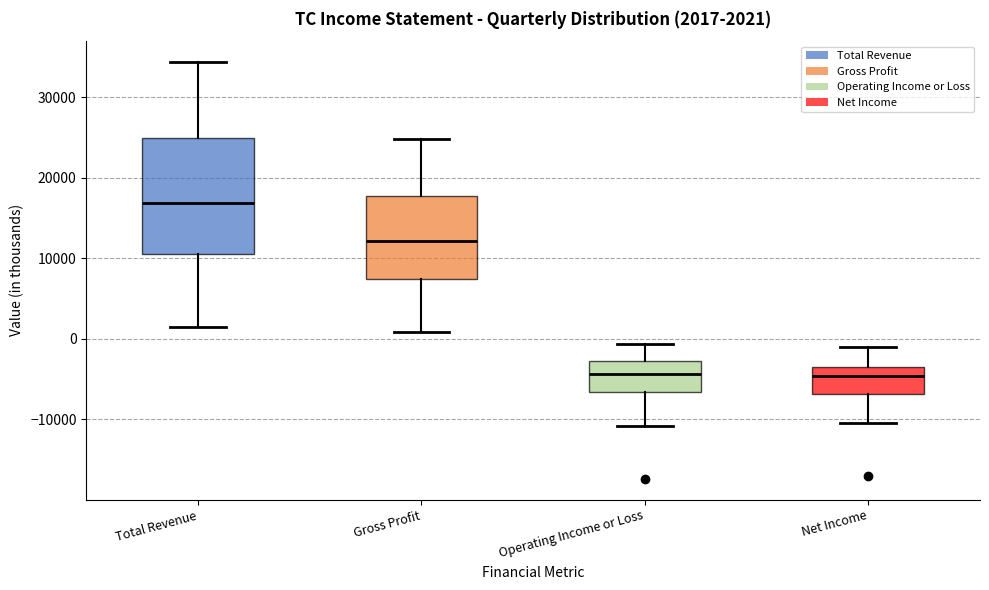

Which box is the tallest, from its lower edge to its upper edge?

Total Revenue